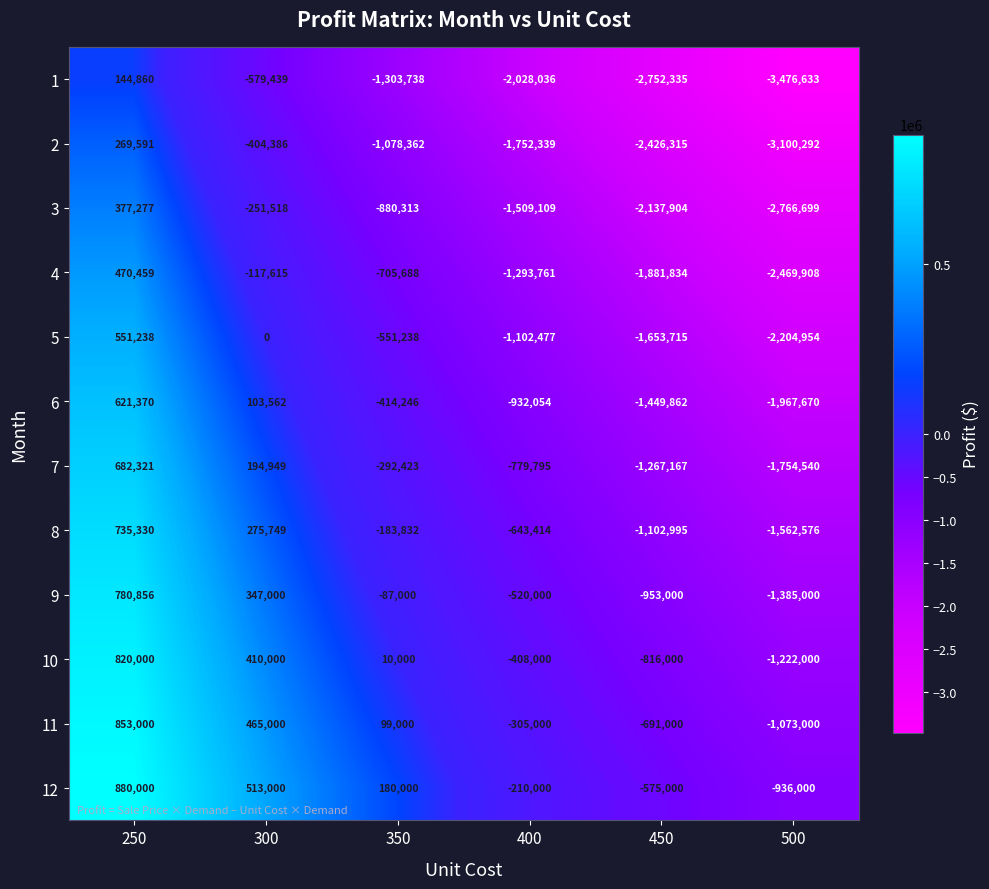

What is the difference between the highest and lowest values at 300?

1092439